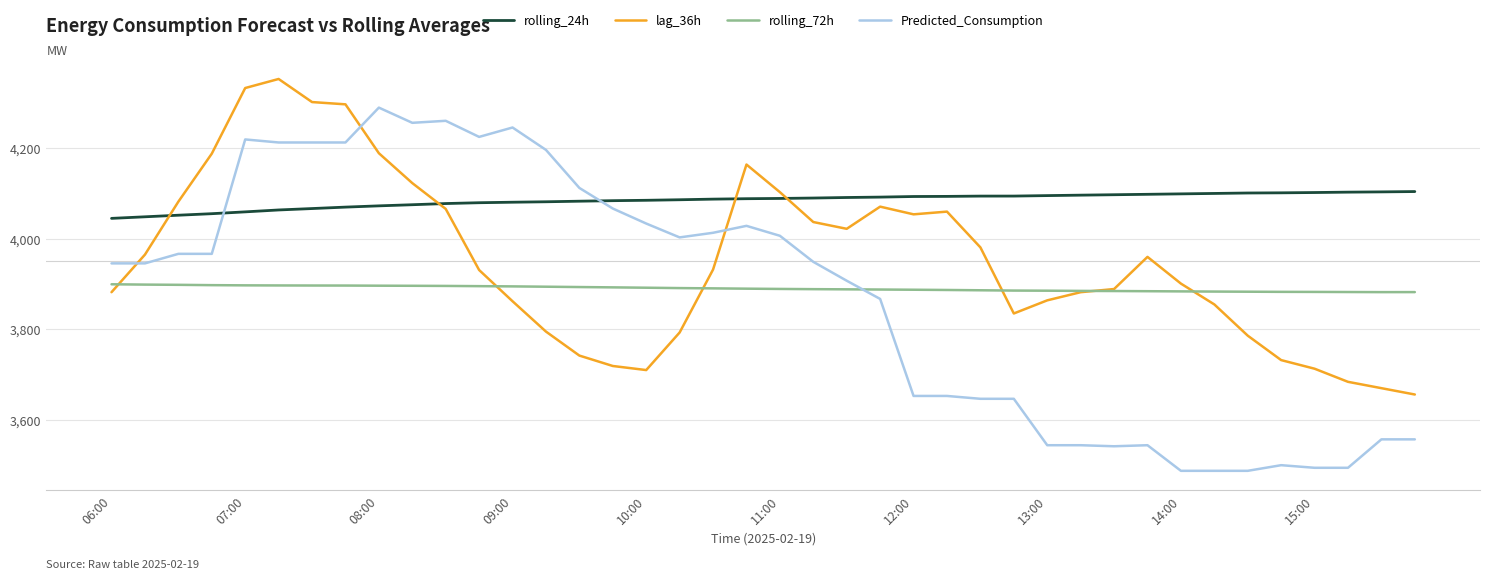

What is the smallest value displayed?

3487.4